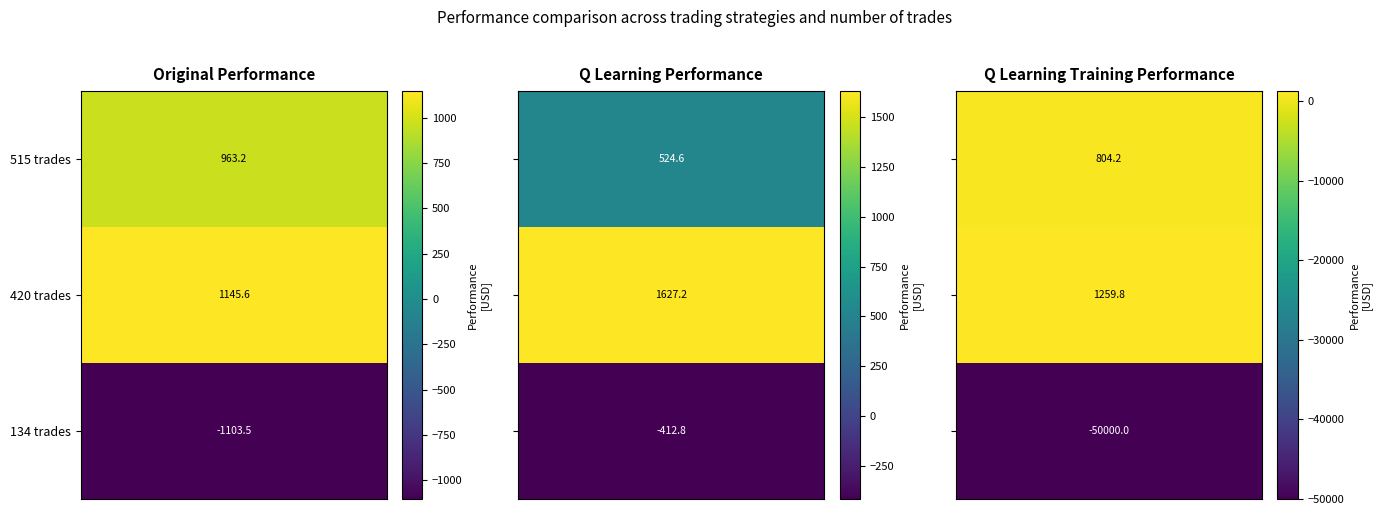

What is the difference between the Original Performance values at 134 trades and 515 trades?

2066.7